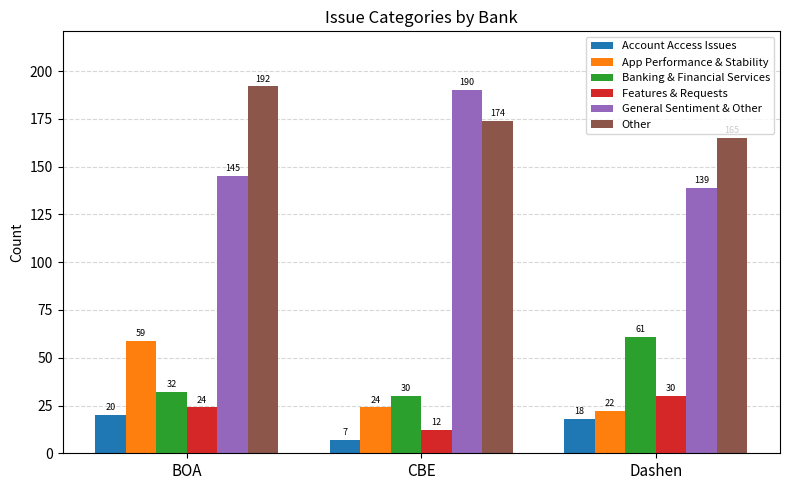

What is the label of the 2nd bar from the right?

CBE